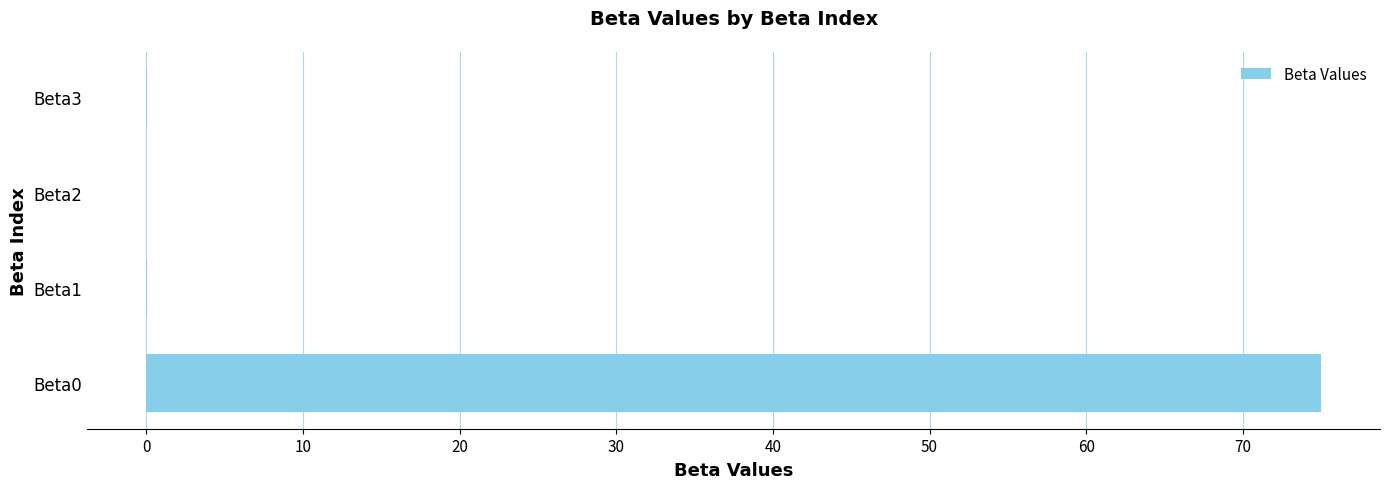

What is the sum of all values?

75.1